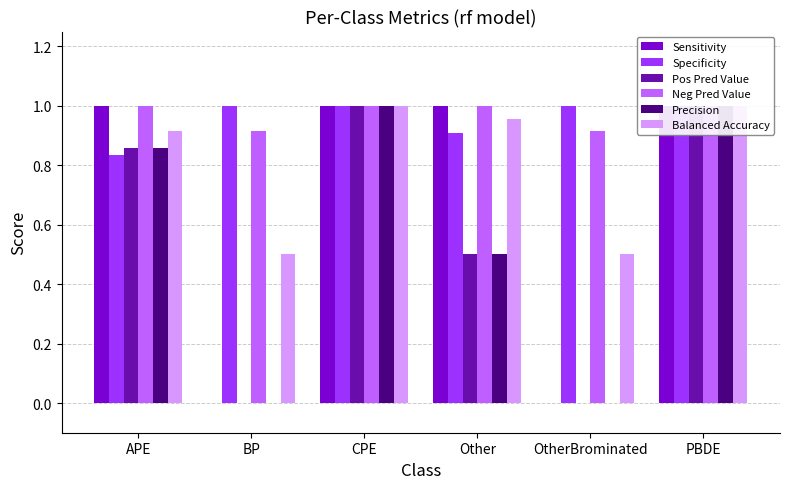

Rank the categories by Specificity value from highest to lowest.

BP, CPE, OtherBrominated, PBDE, Other, APE